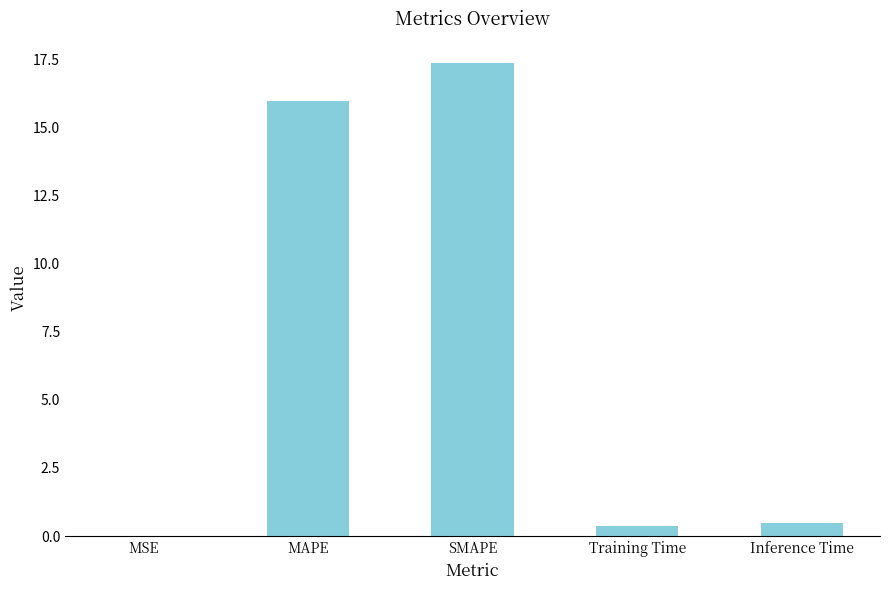

What is the sum of the values at Inference Time and SMAPE?

17.9